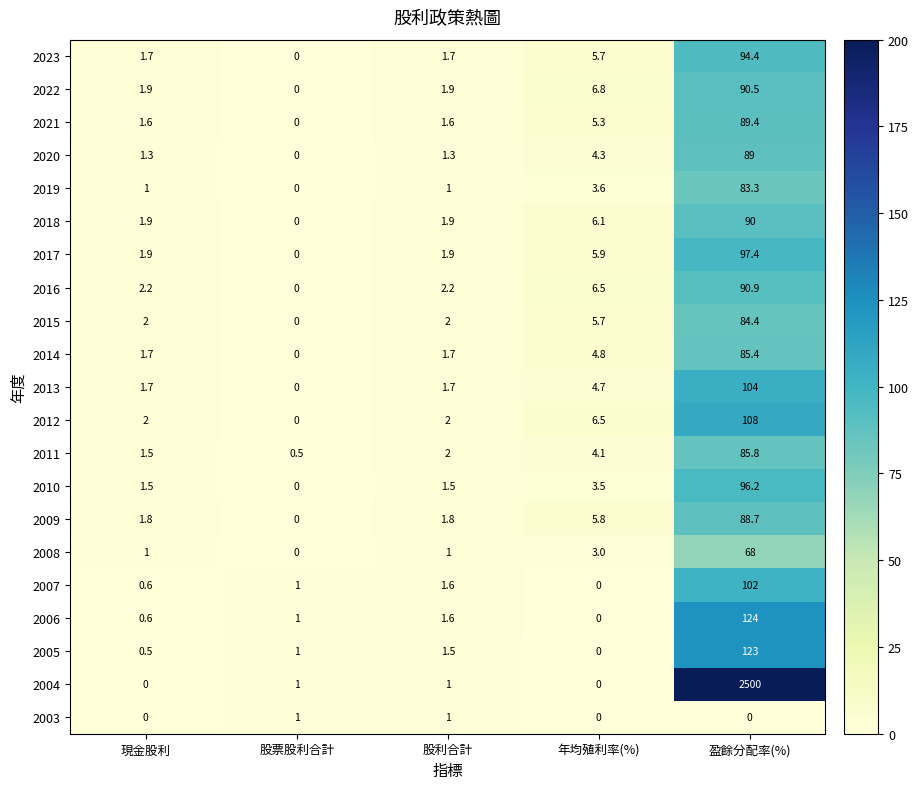

Count the number of data series in this chart.

21